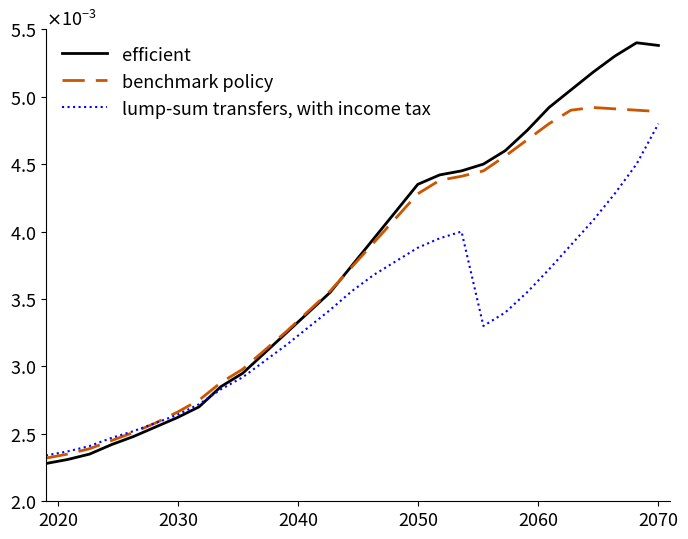

Does the chart have visible grid lines?

No